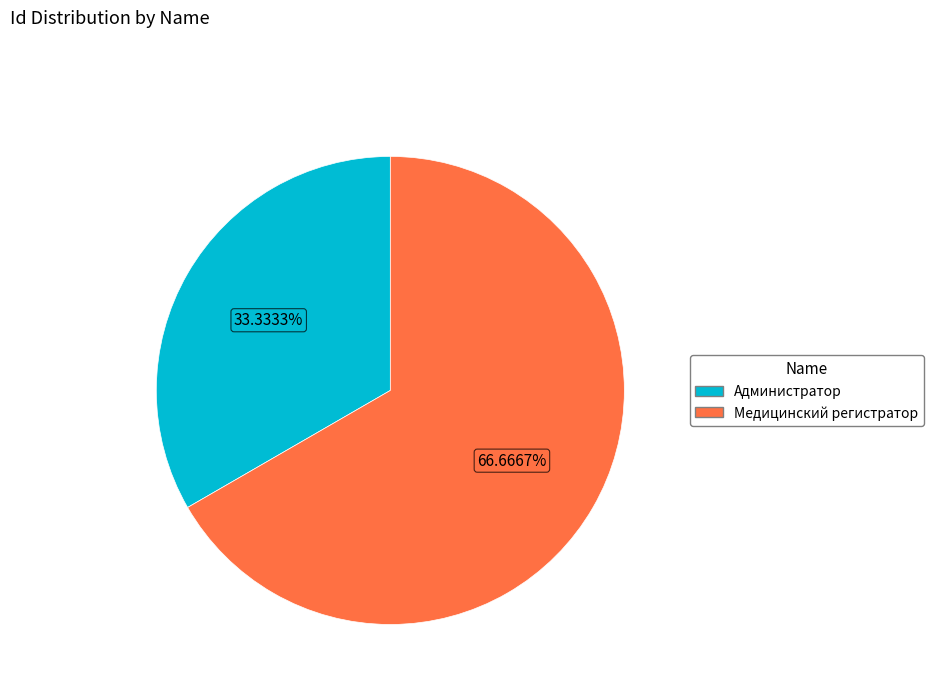

What portion of the pie excludes Администратор?

66.7%